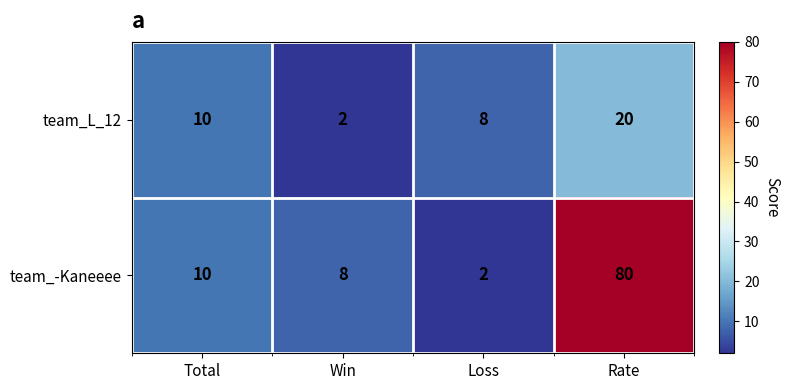

Reading right to left, what are all the values shown in this chart?

team_L_12: 20	8	2	10
team_-Kaneeee: 80	2	8	10